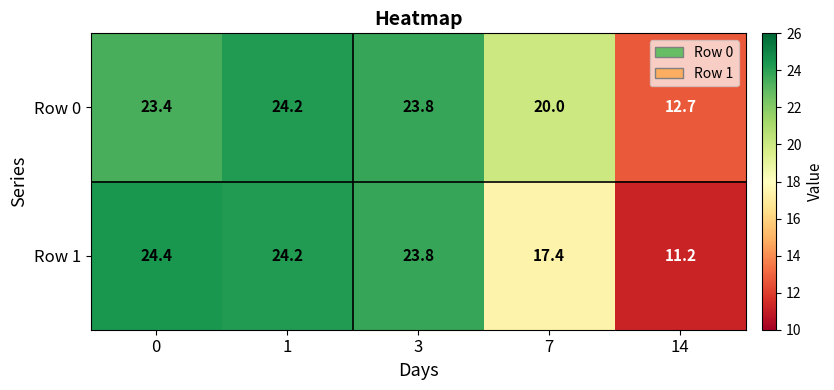

Reading right to left, transcribe all the data shown in this chart.

Row 0: 12.7	20.0	23.8	24.2	23.4
Row 1: 11.2	17.4	23.8	24.2	24.4